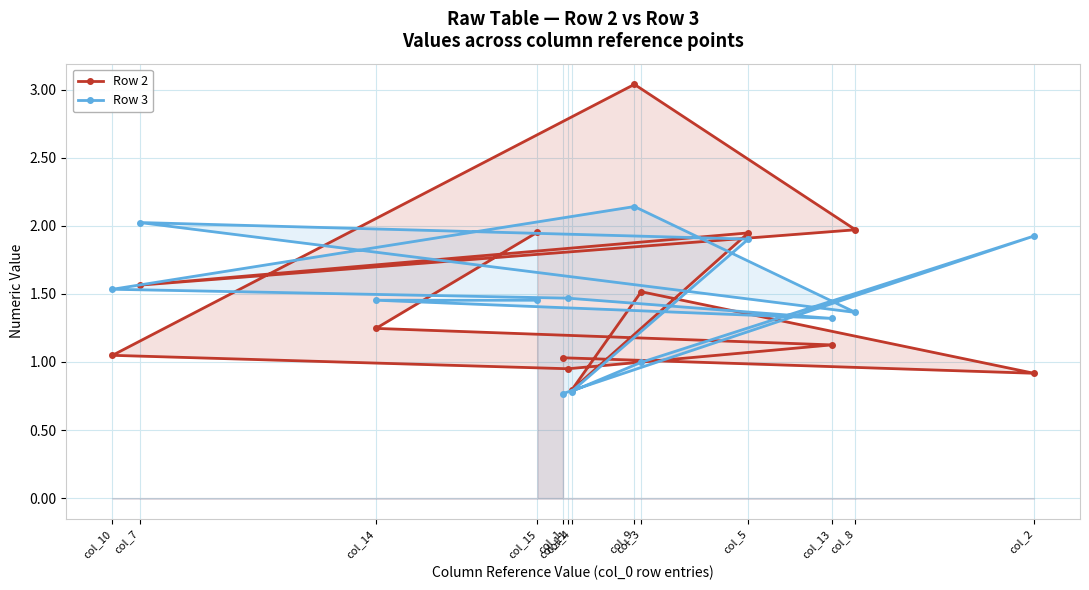

What is the maximum value for Row 3?

2.1